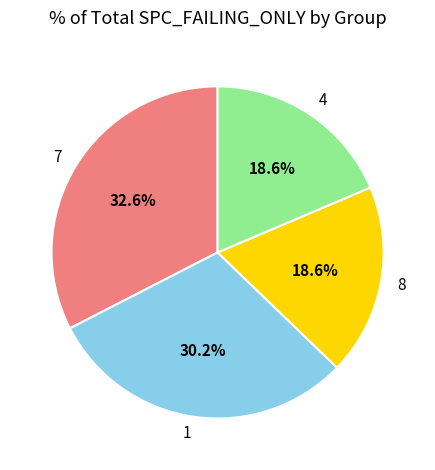

How much of the chart is everything except 4?

81.4%